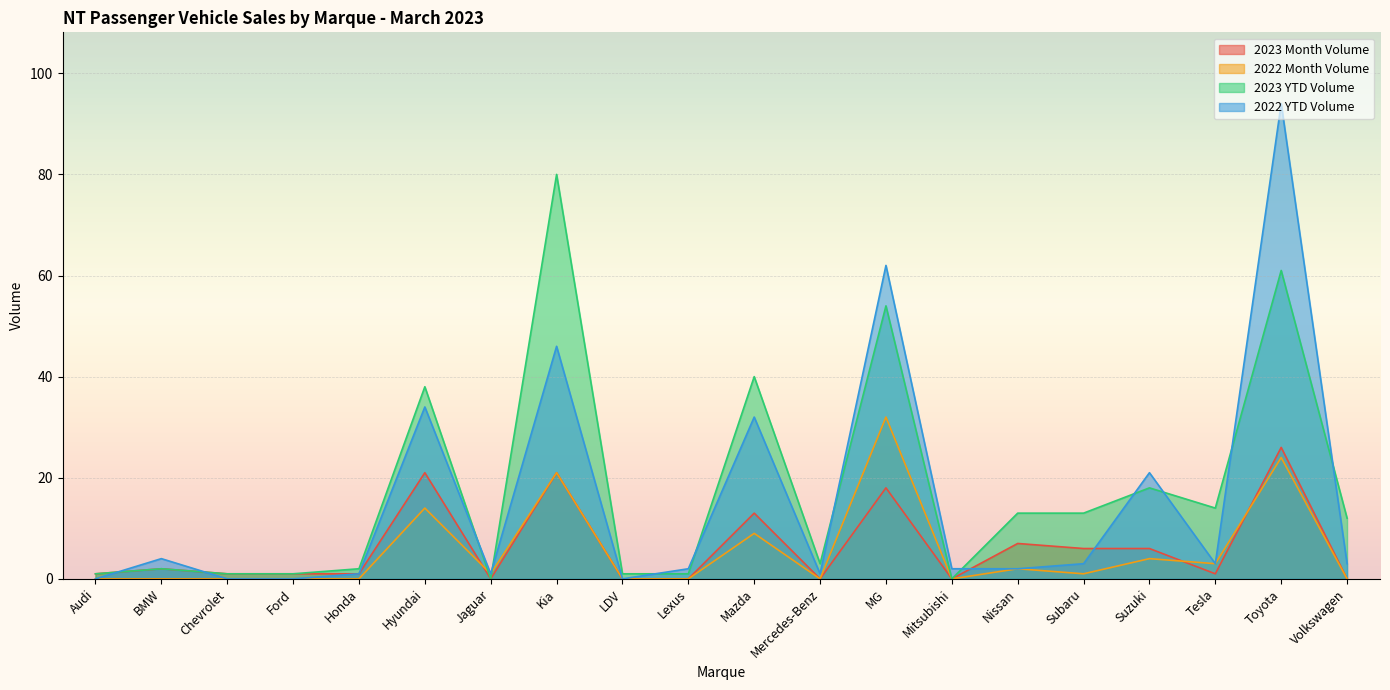

Does the chart display data point markers on the line(s)?

No